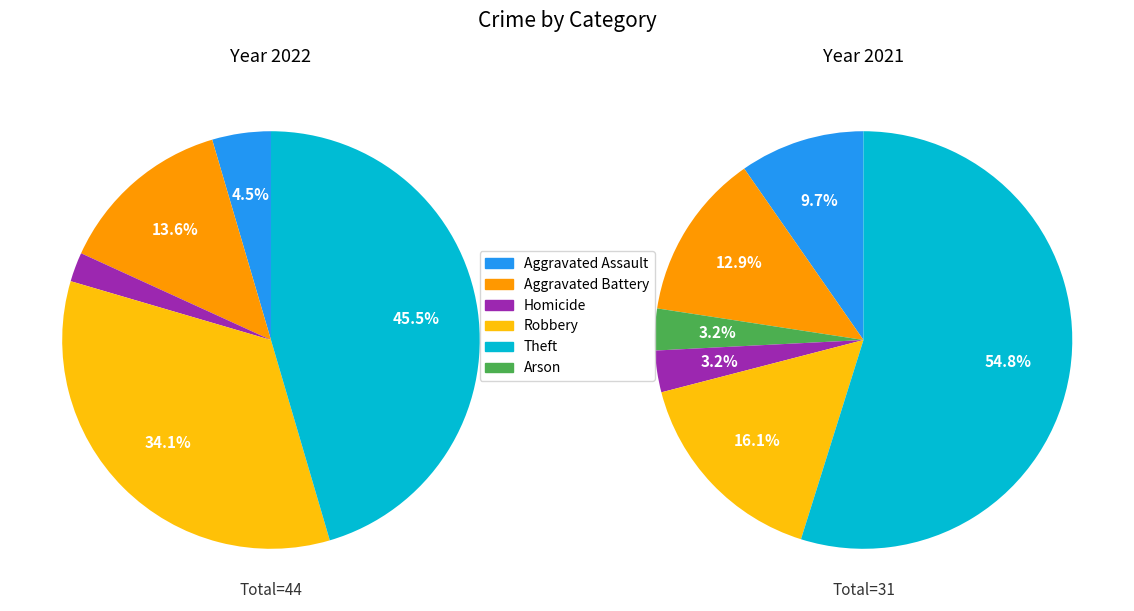

Which category has the smallest portion of the pie?

Arson